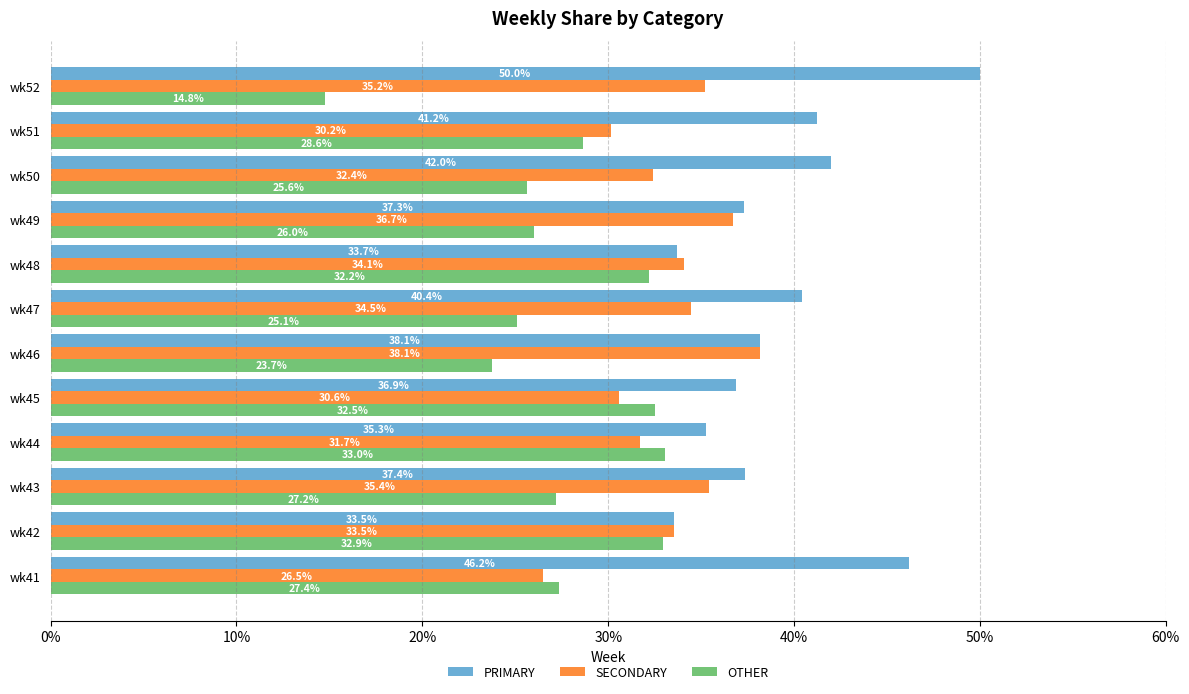

How many data points does each series have?

12